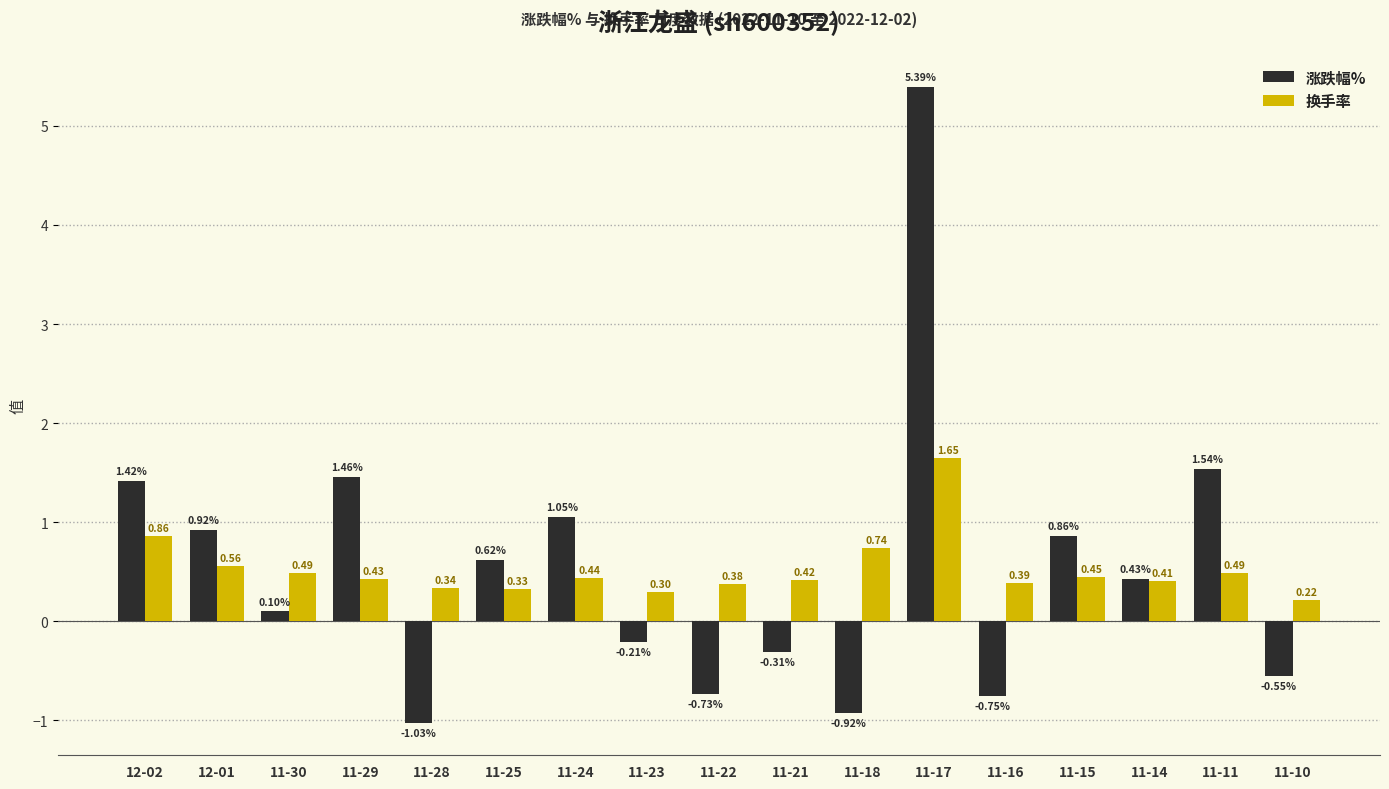

What is the label of the 2nd bar from the right?

11-11